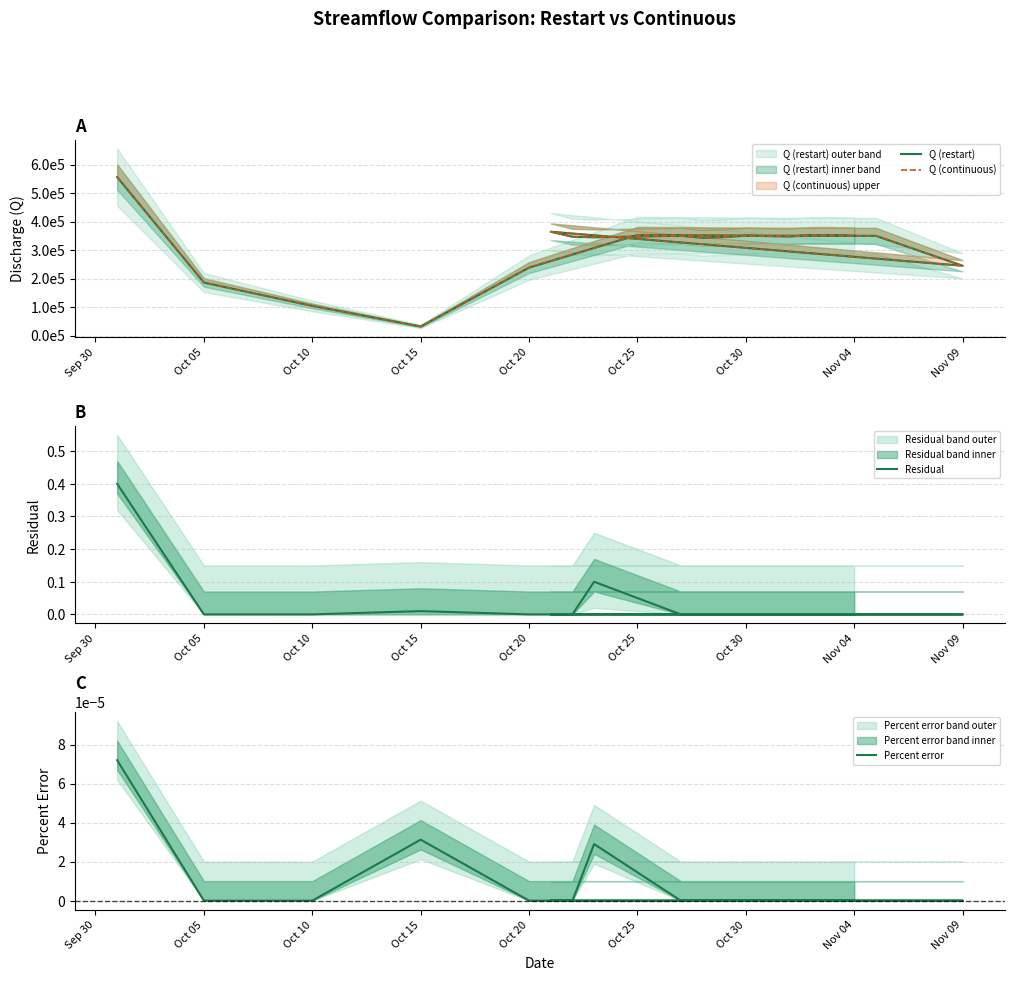

Reading right to left, transcribe all the data shown in this chart.

Q (restart): 350029.9	352461.8	352458.6	347677.7	350328.0	345561.6	342843.6	350166.2	344872.0	346877.6	364392.8	244988.6	349994.8	350377.6	353119.3	238545.7	32000.2	104128.1	186105.2	555899.3
Q (continuous): 350029.9	352461.8	352458.6	347677.7	350328.0	345561.6	342843.6	350166.2	344872.1	346877.6	364392.8	244988.6	349994.8	350377.6	353119.3	238545.7	32000.2	104128.1	186105.2	555899.7
Residual: 0.0	0.0	0.0	0.0	0.0	0.0	0.0	0.0	0.1	0.0	0.0	0.0	0.0	0.0	0.0	0.0	0.0	0.0	0.0	0.4
Percent error: 0.0	0.0	0.0	0.0	0.0	0.0	0.0	0.0	0.0	0.0	0.0	0.0	0.0	0.0	0.0	0.0	0.0	0.0	0.0	0.0